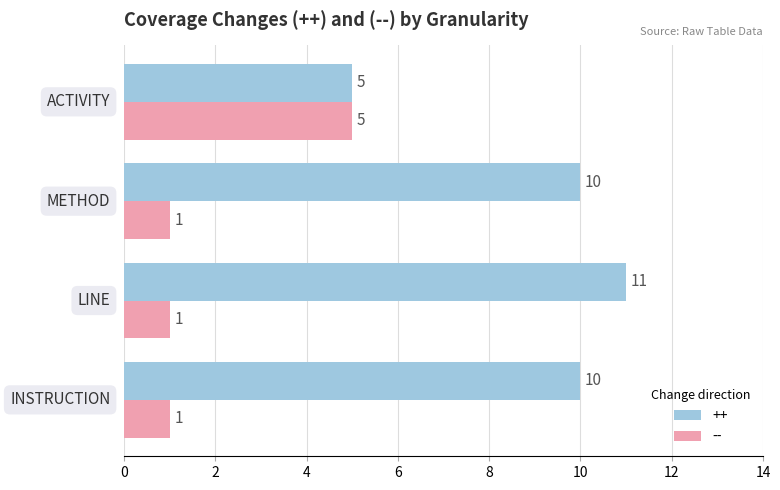

Count the number of data series in this chart.

2